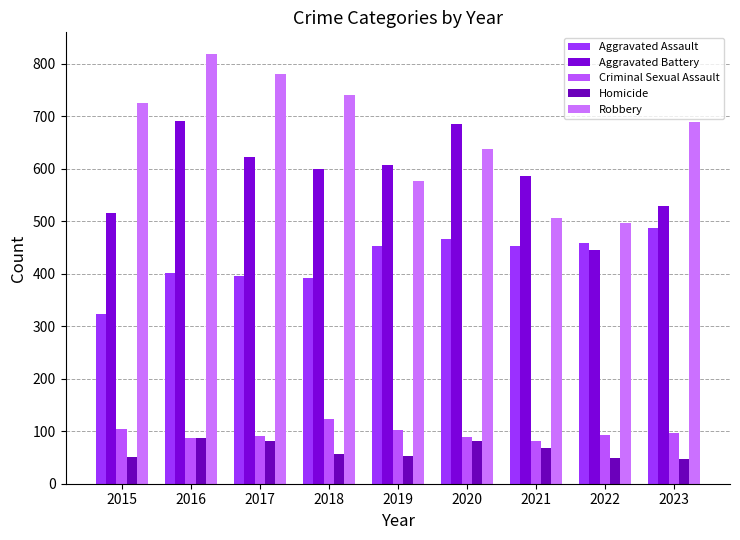

Which series has the widest spread of values?

Robbery